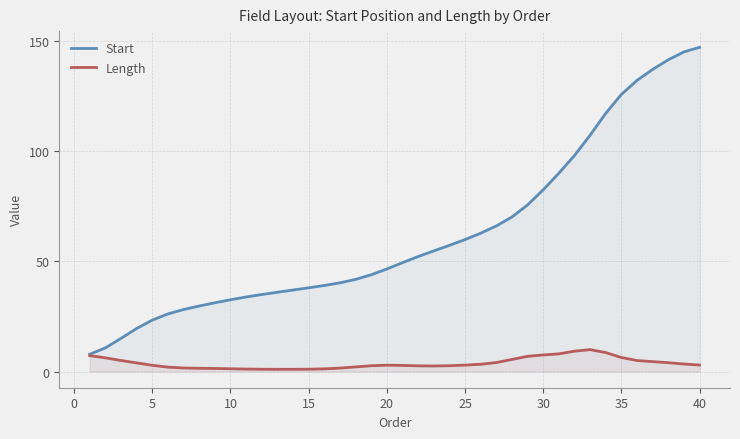

What is the spread (max minus min) of values at 30?

75.0